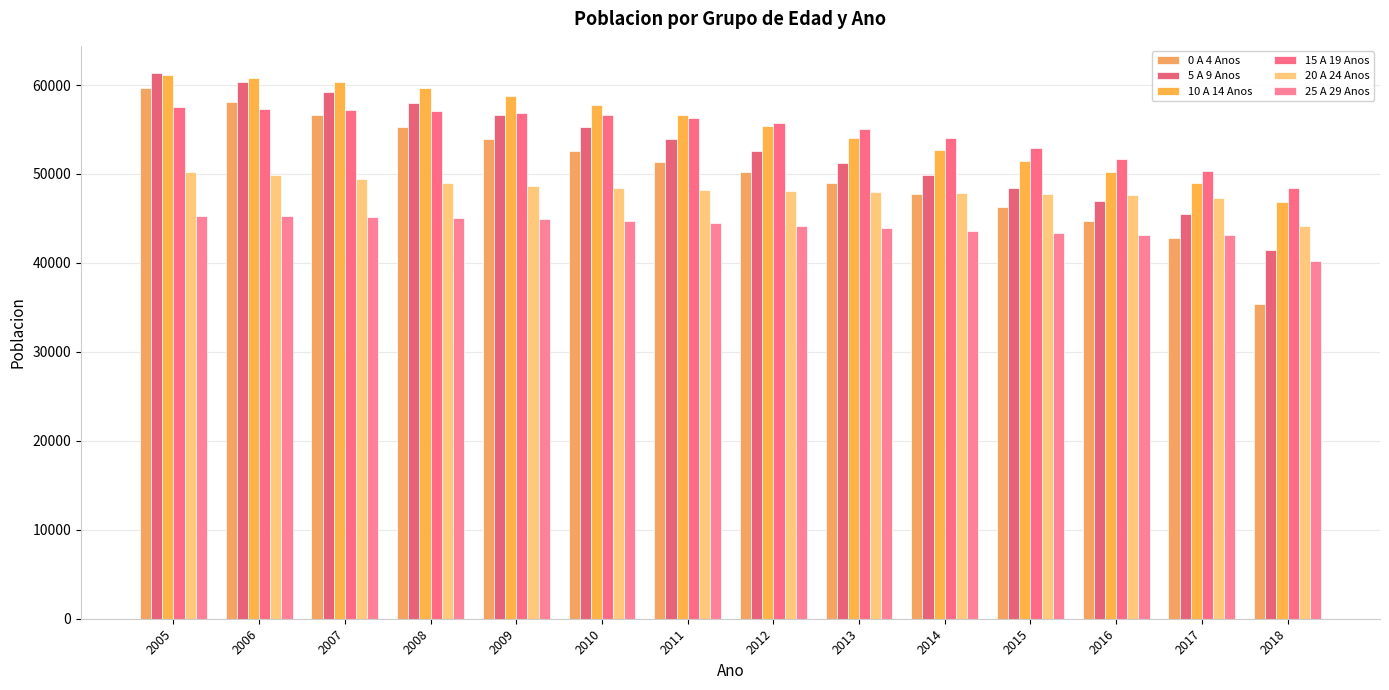

At which category is the sum across all series the highest?

2005